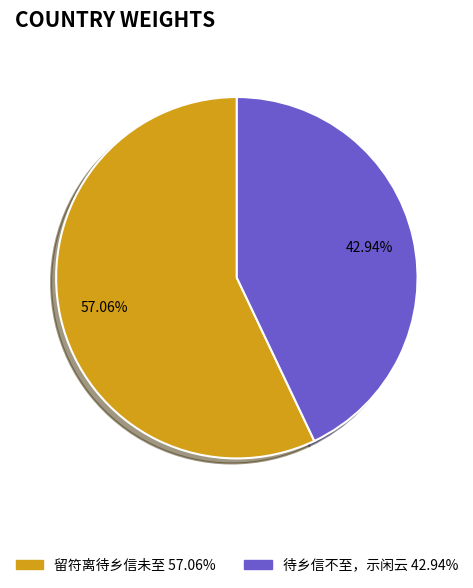

What is the largest slice in the pie chart?

留符离待乡信未至